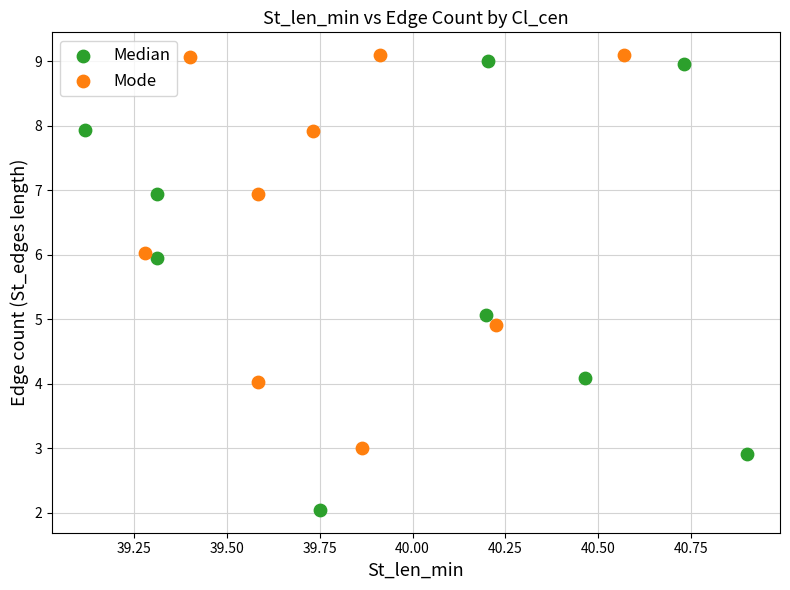

Which series has the largest Y range (max minus min)?

Median